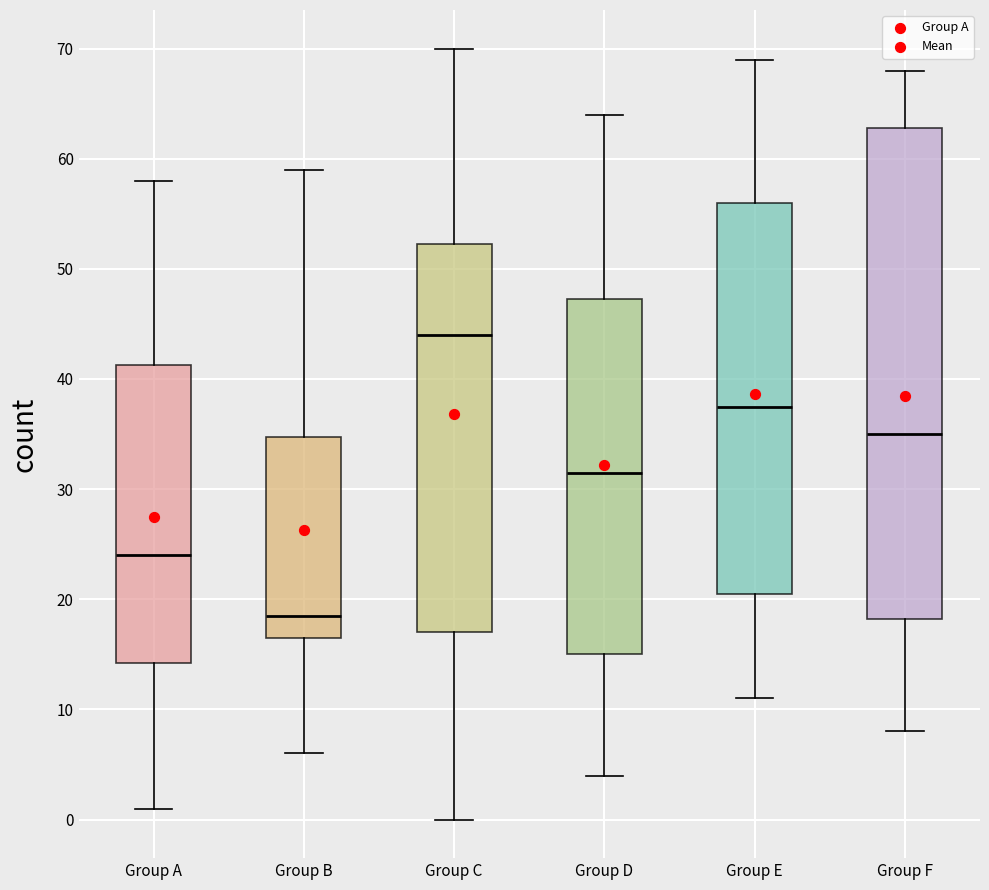

Which box is the tallest, from its lower edge to its upper edge?

Group F